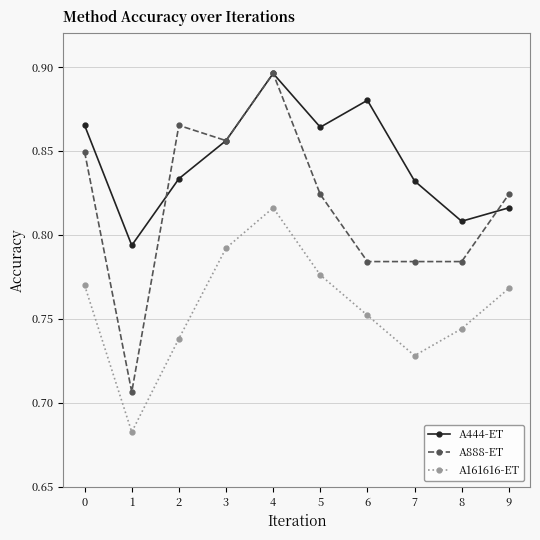

Is the value of A888-ET at 1 greater than the value of A161616-ET at 1?

Yes